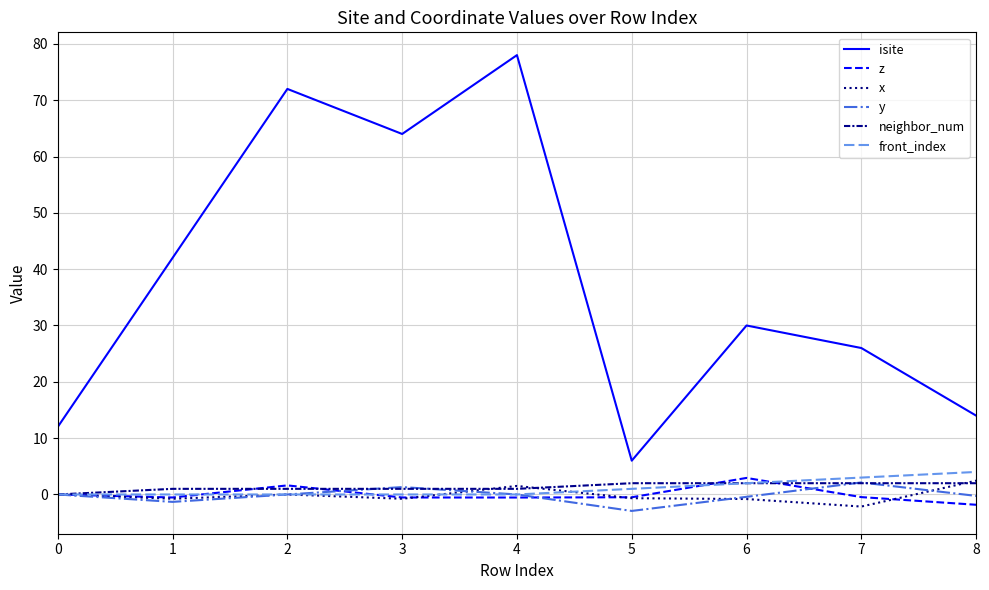

Which category has the lowest value across all series?

5